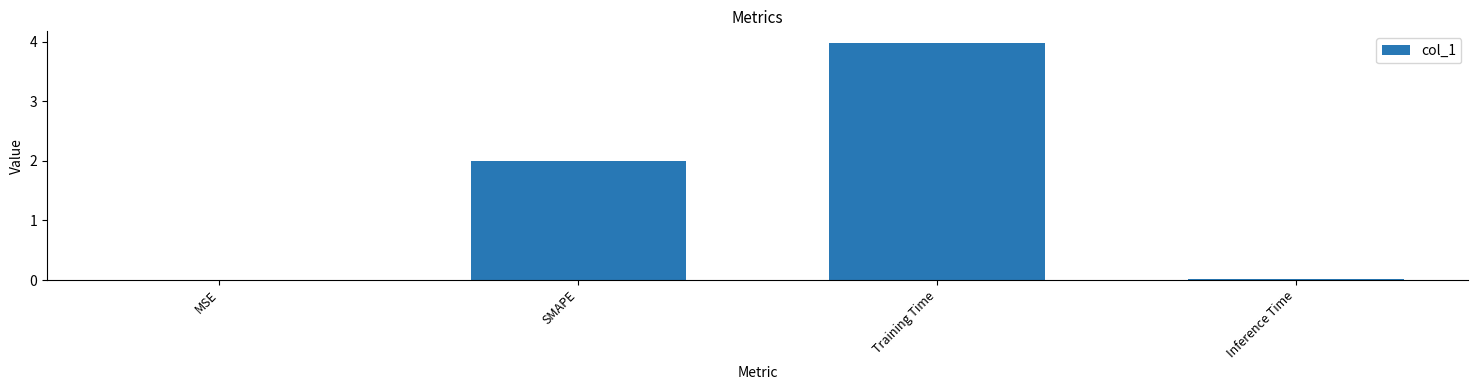

What is the maximum value shown in the chart?

4.0